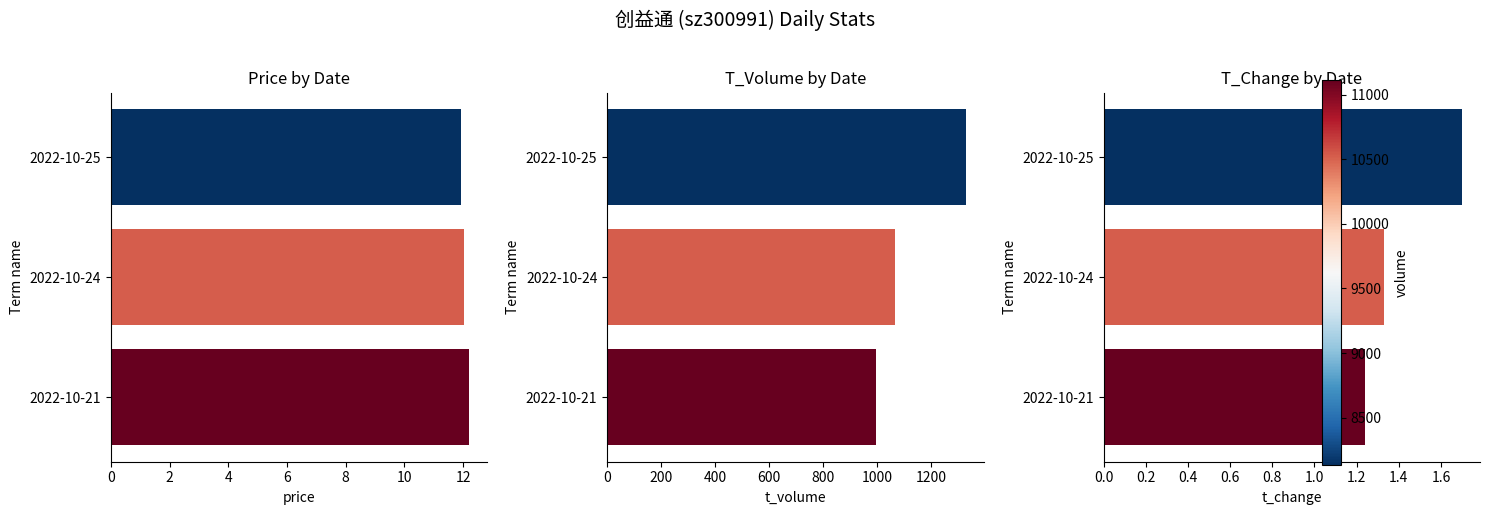

The value of t_change at 2022-10-21 is 1.7. True or false?

False